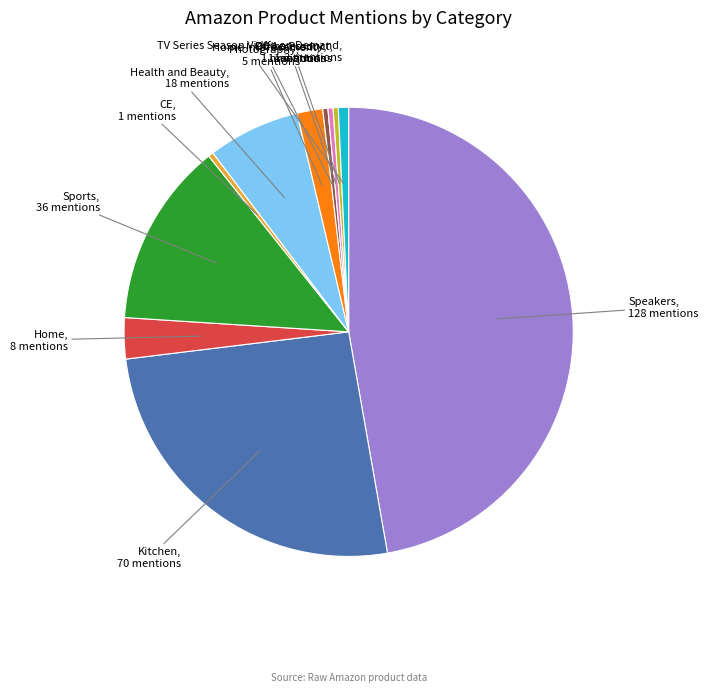

Do Photography and Home together represent more than half of the pie?

No